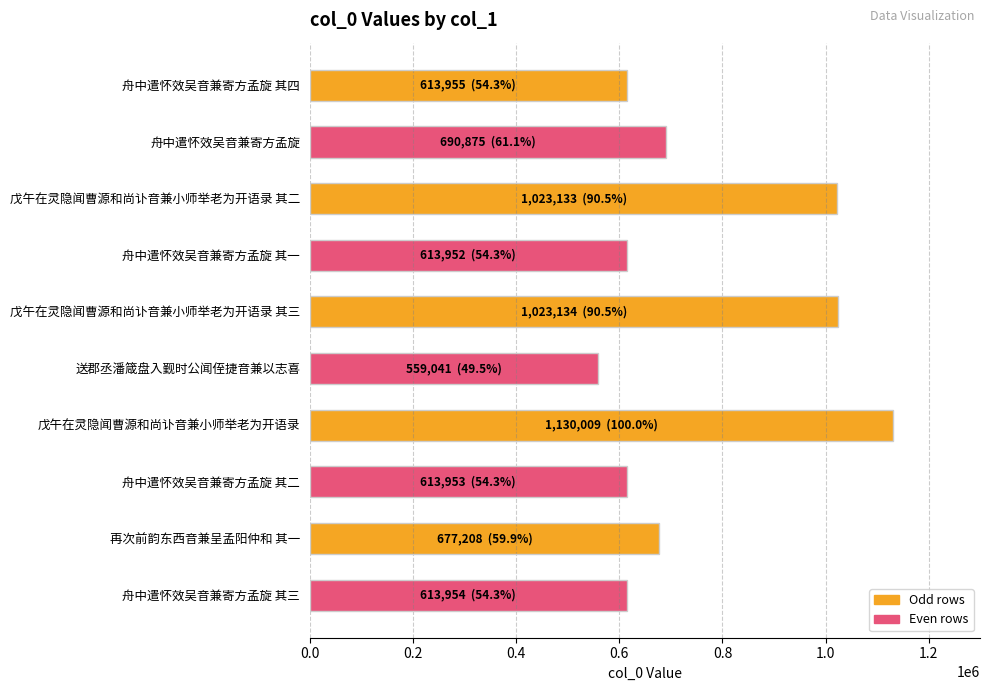

What is the approximate value at 舟中遣怀效吴音兼寄方孟旋 其一, to the nearest 100?

614000